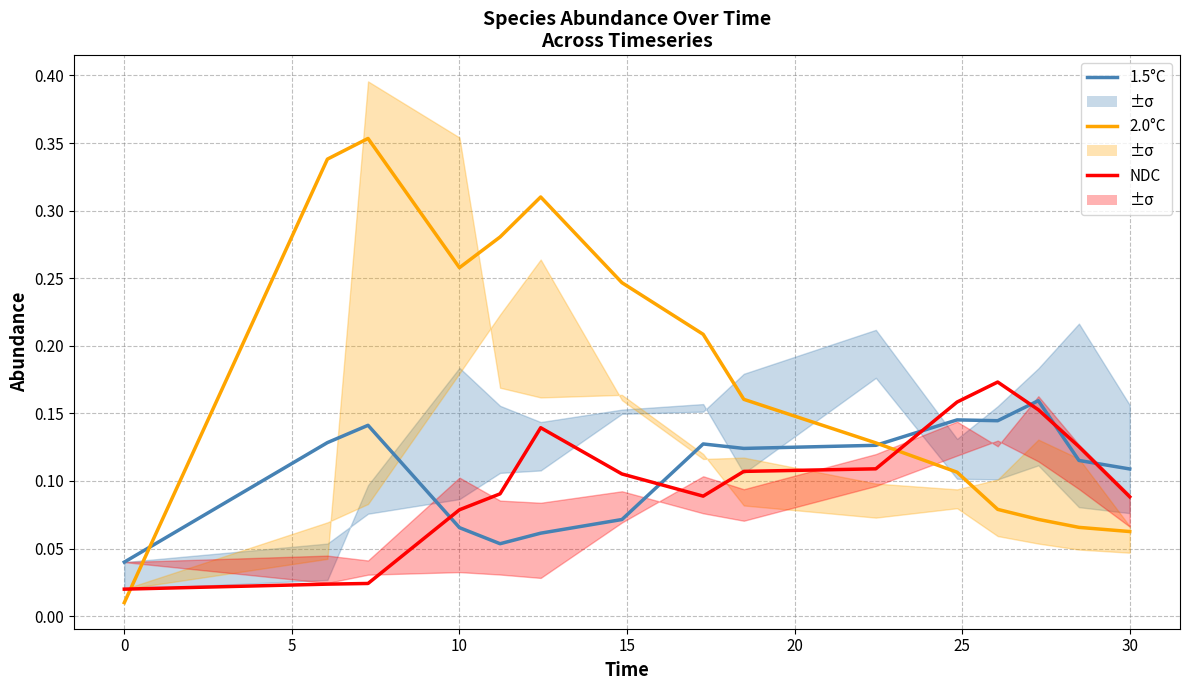

True or false: 1.5°C has more than 2 points higher than both neighbors.

True